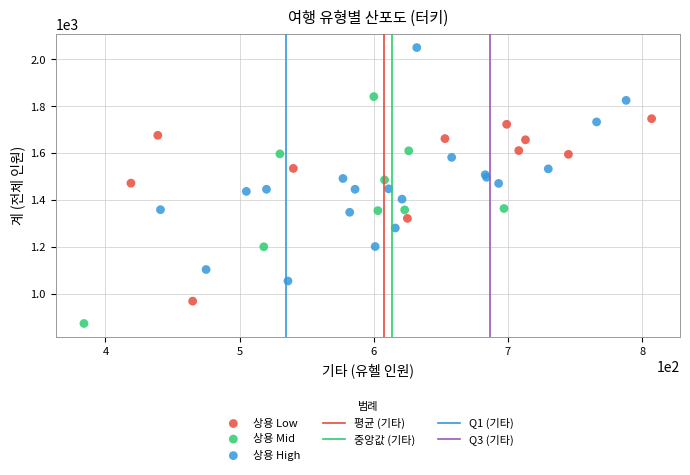

Which series reaches the maximum Y coordinate?

상용 High